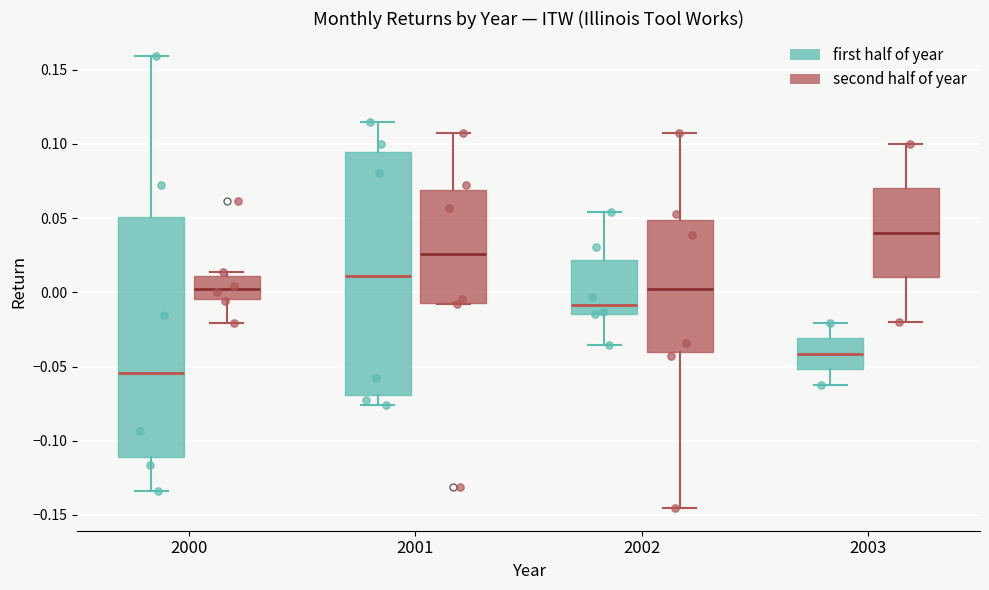

Reading left to right, read every box against the y-axis: the position of its median line, the range the box covers, and the ends of its whiskers. The values are not printed on the chart, so give them approximately, as read against the axis.

2000 (first half of year): median -0.055, box -0.110 to 0.050, whiskers -0.135 to 0.160
2000 (second half of year): median 0.000, box -0.005 to 0.010, whiskers -0.020 to 0.015
2001 (first half of year): median 0.010, box -0.070 to 0.095, whiskers -0.075 to 0.115
2001 (second half of year): median 0.025, box -0.005 to 0.070, whiskers -0.010 to 0.105
2002 (first half of year): median -0.010, box -0.015 to 0.020, whiskers -0.035 to 0.055
2002 (second half of year): median 0.000, box -0.040 to 0.050, whiskers -0.145 to 0.105
2003 (first half of year): median -0.040, box -0.050 to -0.030, whiskers -0.060 to -0.020
2003 (second half of year): median 0.040, box 0.010 to 0.070, whiskers -0.020 to 0.100